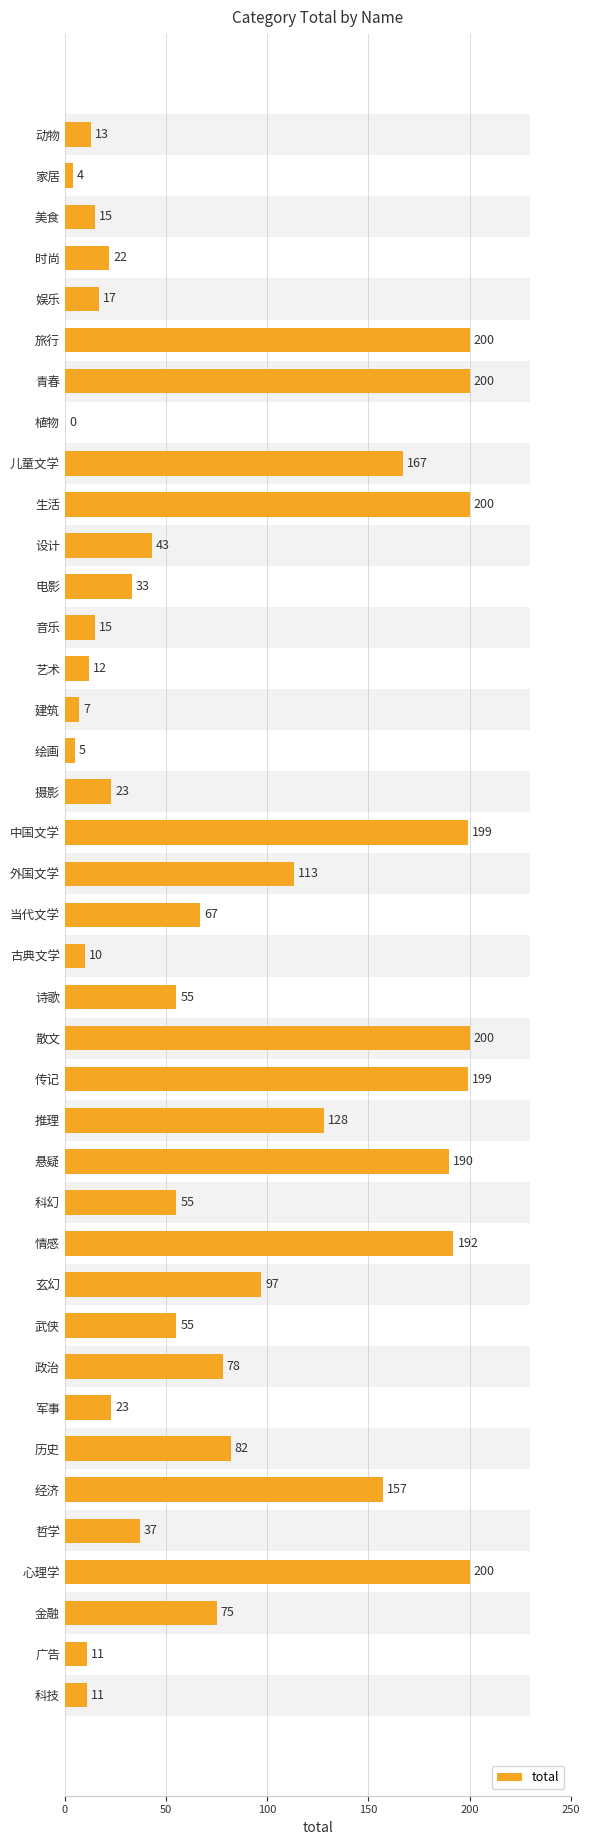

What is the maximum value shown in the chart?

200